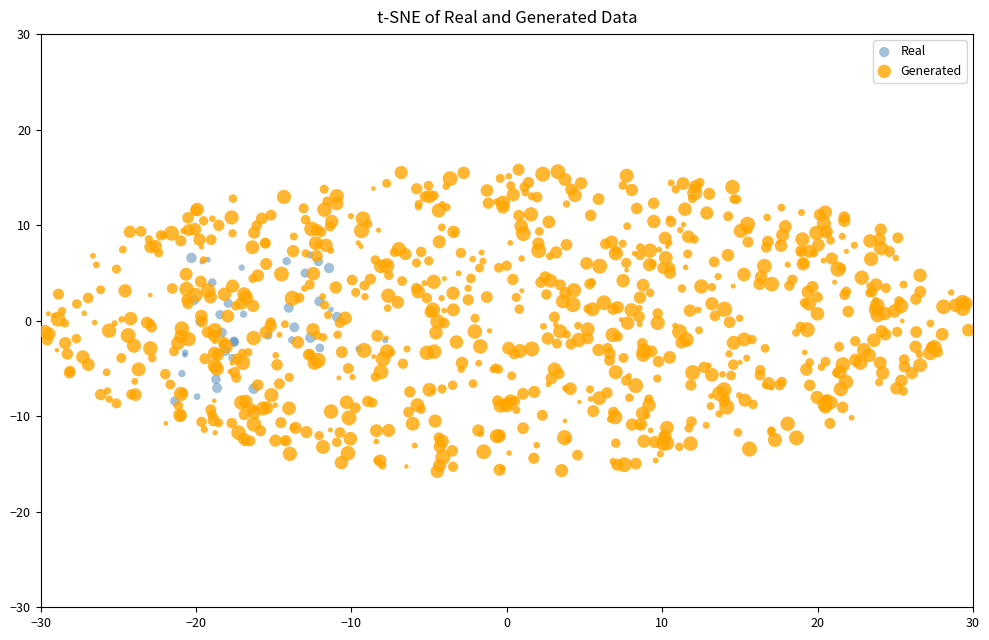

Which series has the largest Y range (max minus min)?

Generated